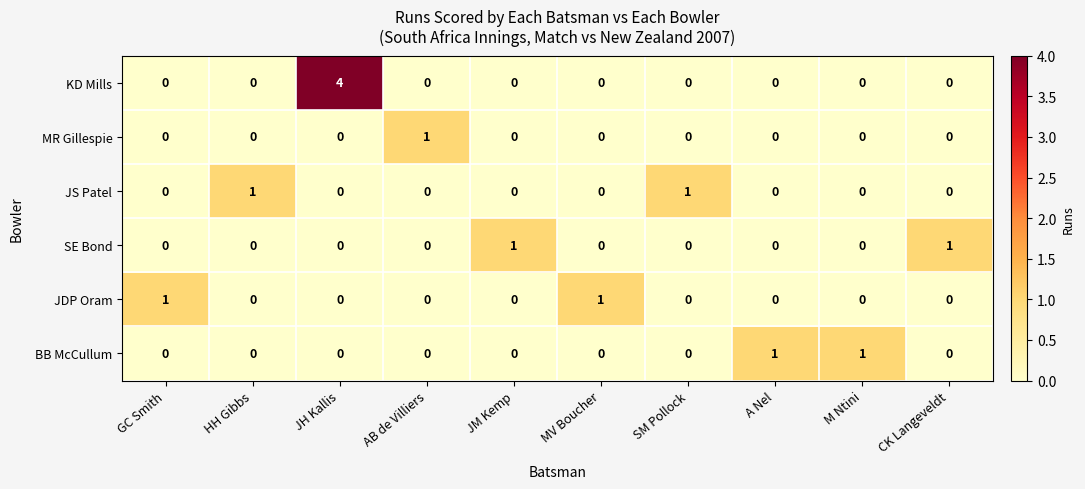

At which category is the sum across all series the highest?

JH Kallis